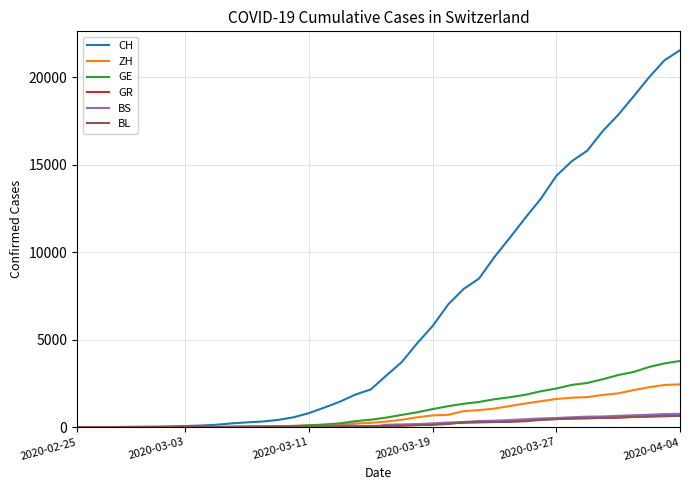

Does the chart display data point markers on the line(s)?

No